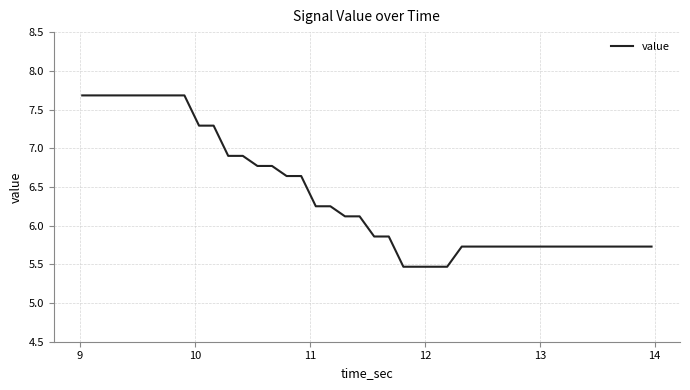

What is the greatest value displayed?

7.7